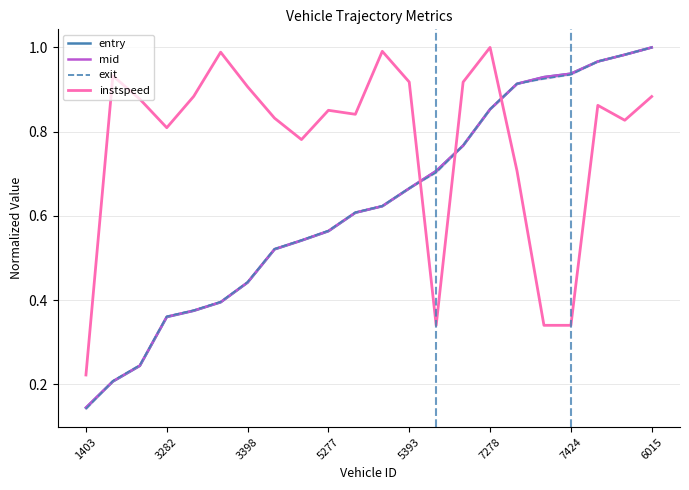

True or false: mid and instspeed cross at least once.

True